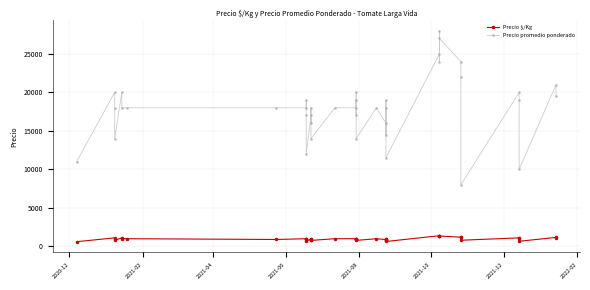

Does the chart have visible grid lines?

Yes